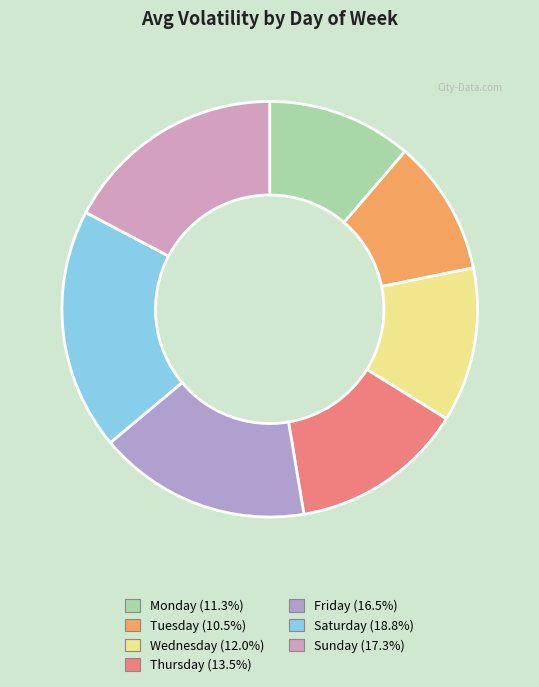

How many slices are in this pie chart?

7